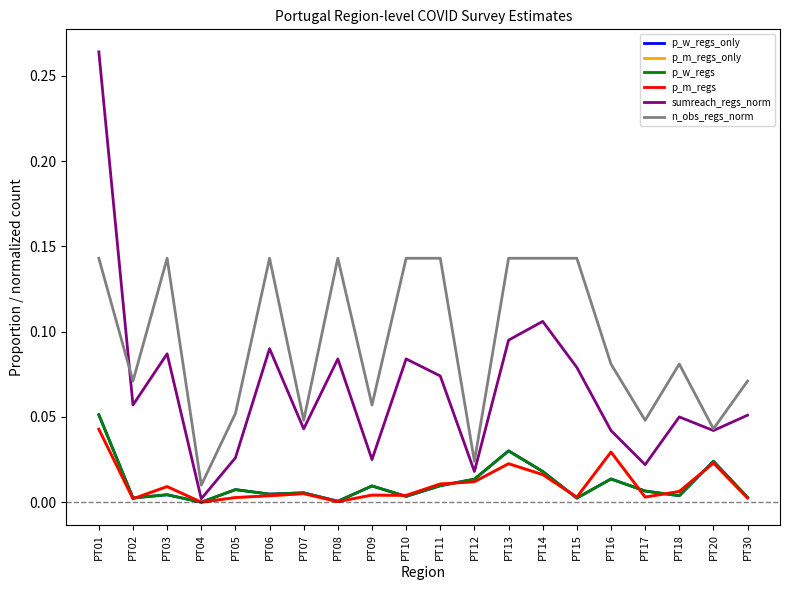

Is this an area chart (filled region under the line)?

No